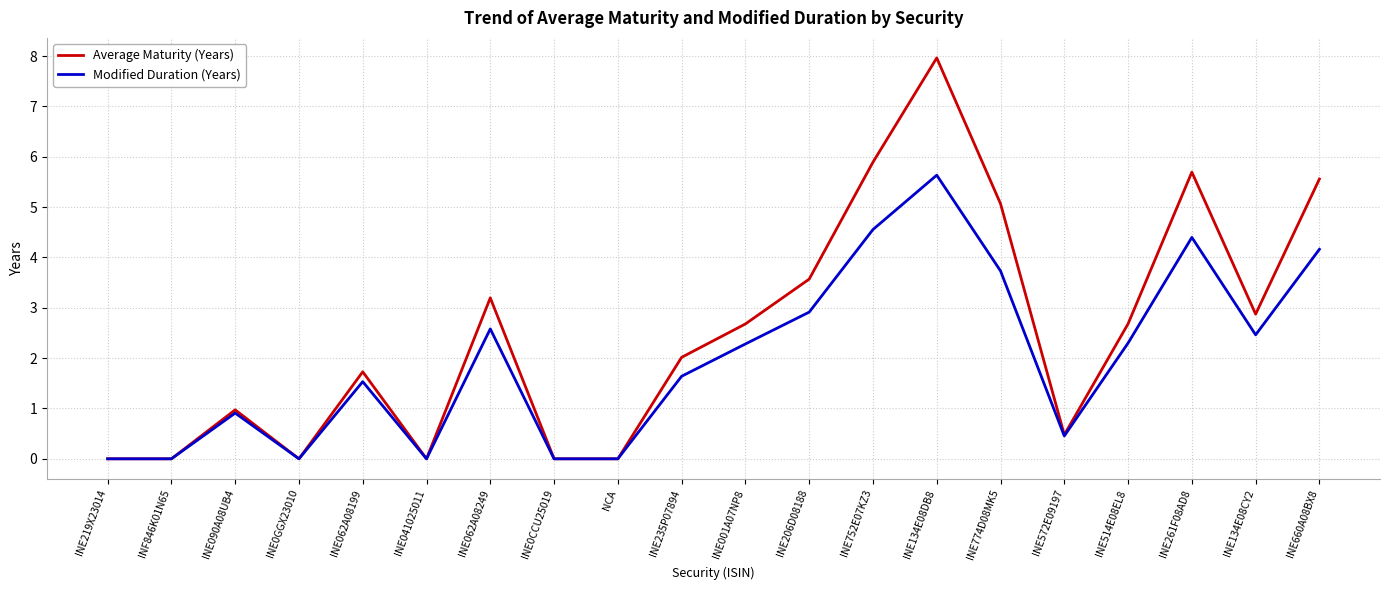

Reading left to right, what are all the values shown in this chart?

Average Maturity (Years): 0.0	0.0	1.0	0.0	1.7	0.0	3.2	0.0	0.0	2.0	2.7	3.6	5.9	8.0	5.1	0.5	2.7	5.7	2.9	5.6
Modified Duration (Years): 0.0	0.0	0.9	0.0	1.5	0.0	2.6	0.0	0.0	1.6	2.3	2.9	4.6	5.6	3.7	0.5	2.3	4.4	2.5	4.2